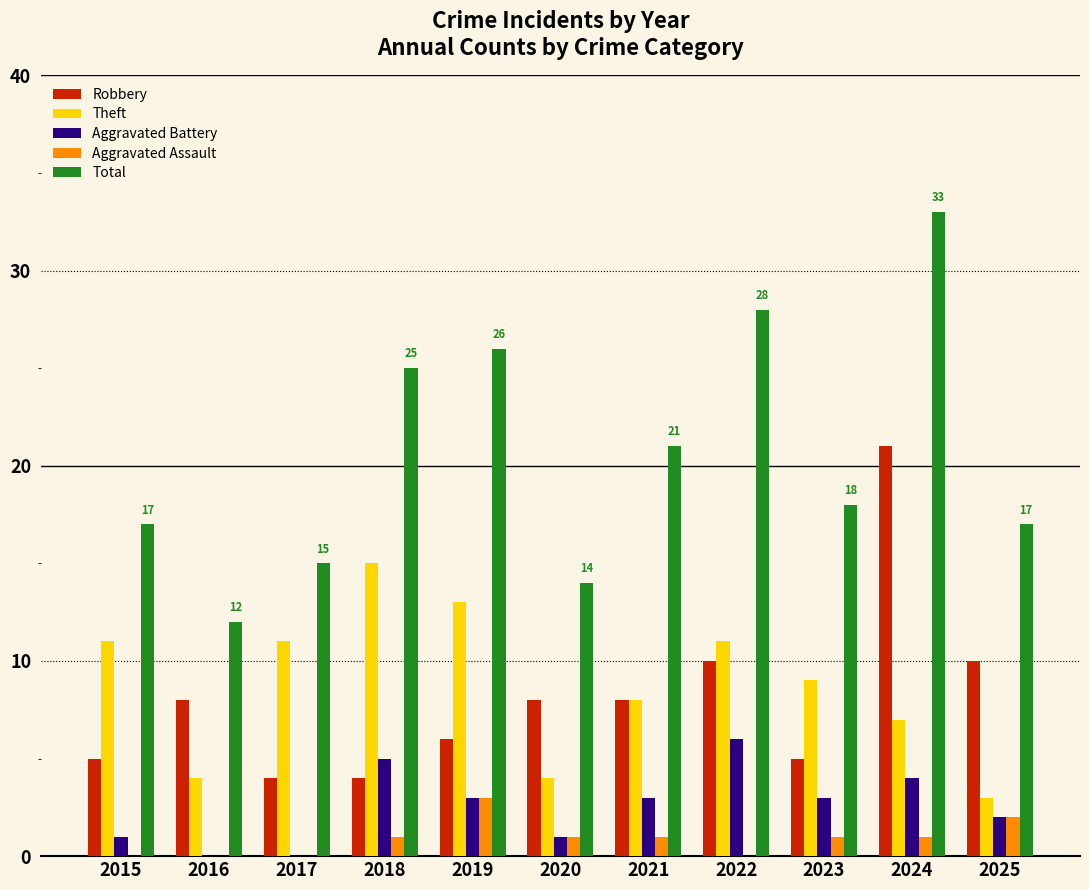

The value of Robbery at 2016 is 11. True or false?

False